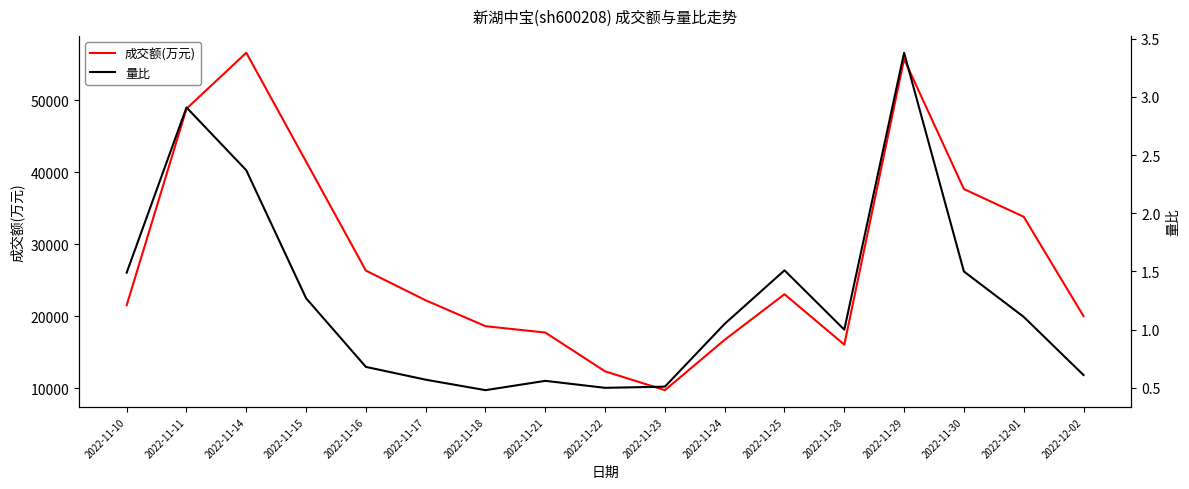

True or false: 量比 and 成交额(万元) cross at least once.

False